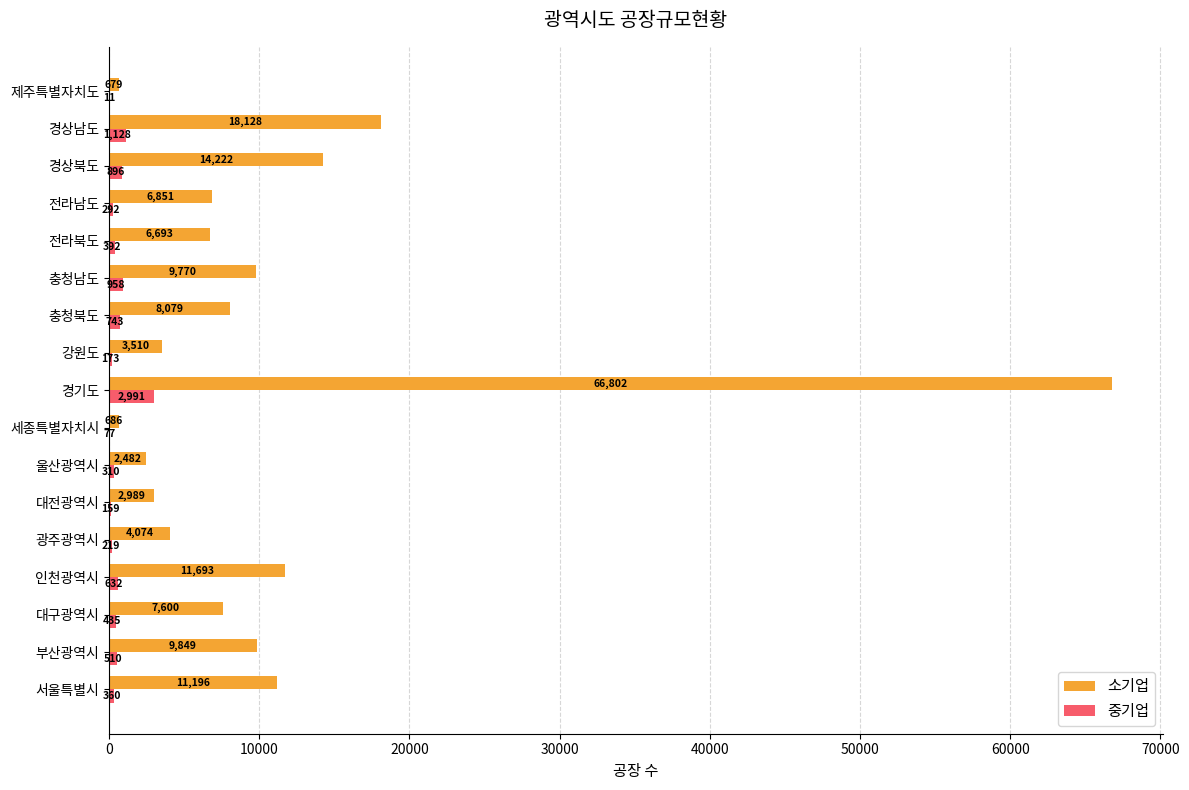

What is the sum of all 중기업 values?

10286